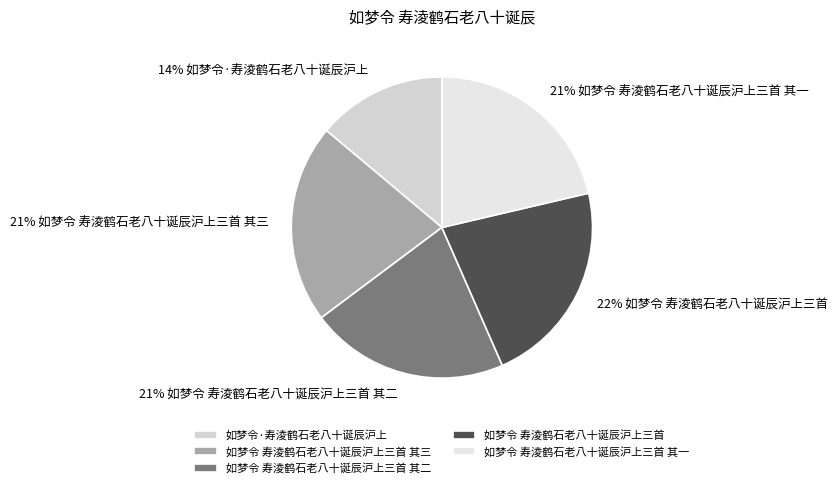

To the nearest percent, what is the average slice percentage?

20%